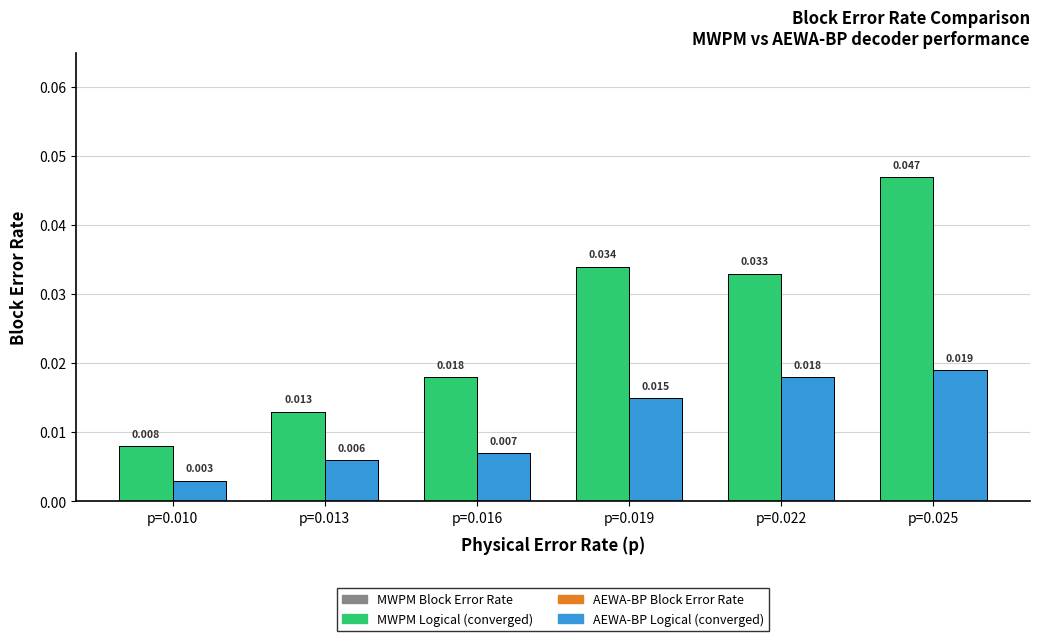

Is the value of MWPM Block Error Rate at p=0.022 greater than the value of AEWA-BP Logical (converged) at p=0.016?

Yes